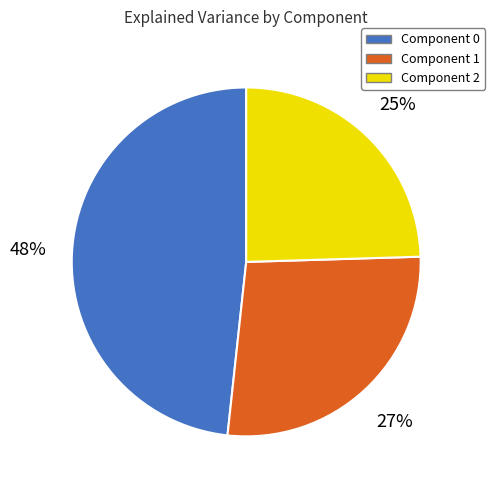

To the nearest percent, what portion does Component 0 represent?

48%